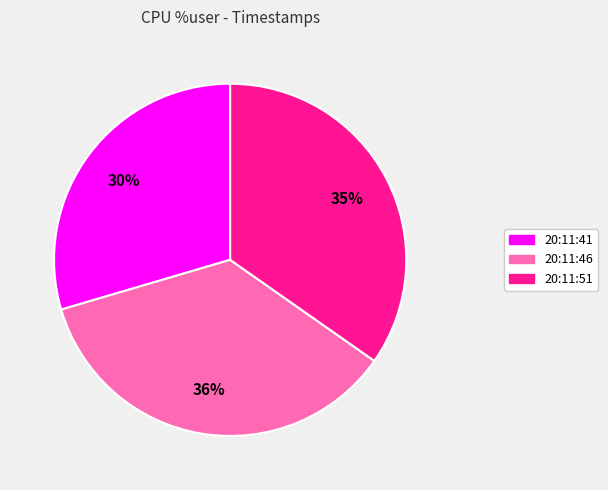

The 20:11:51 slice represents 24% of the pie. True or false?

False